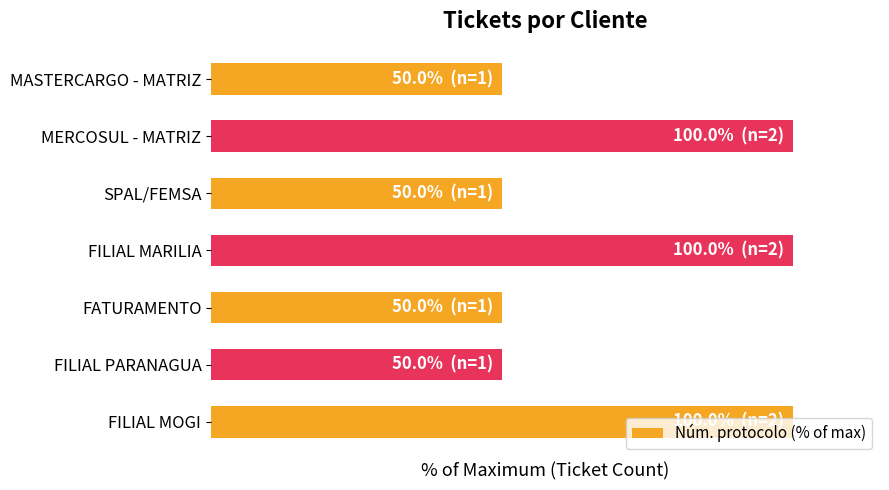

Does the chart contain any negative values?

No